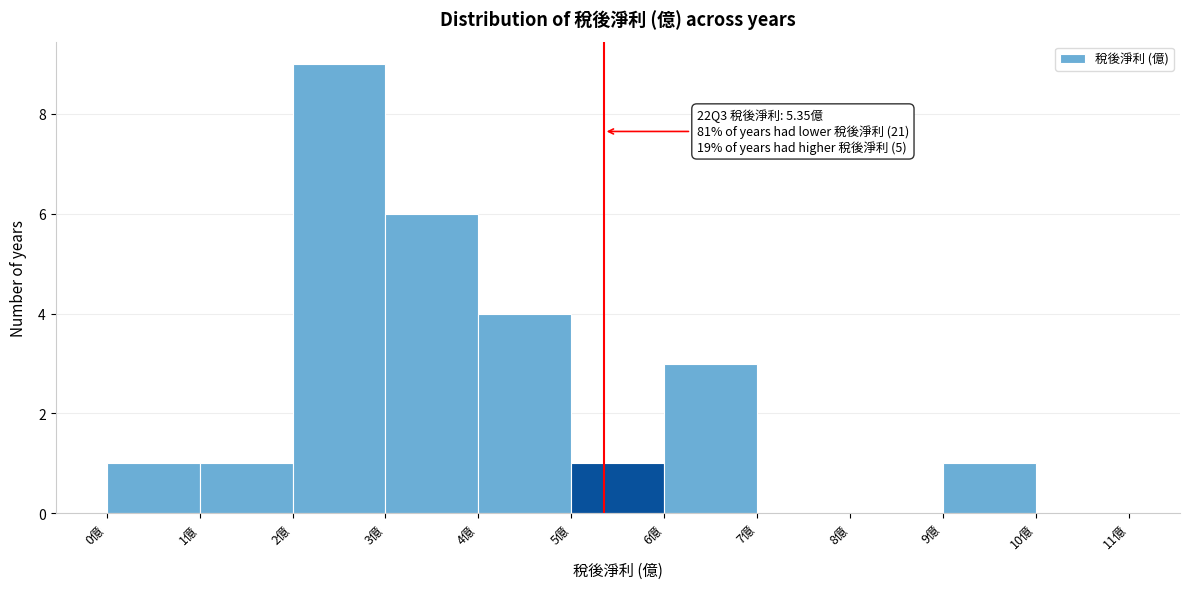

Which range on the x-axis has the tallest bar?

2 to 3